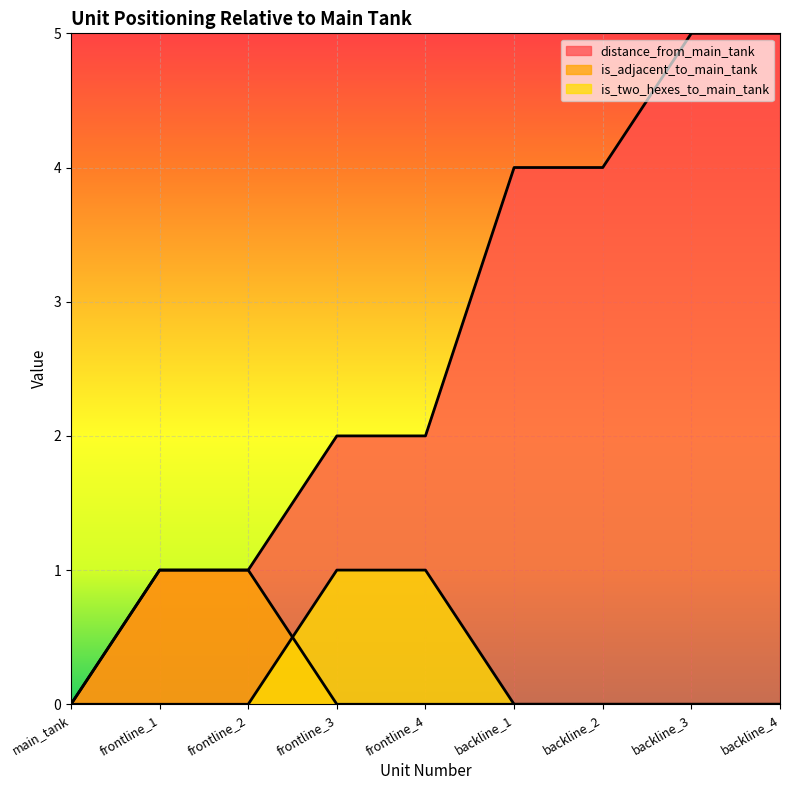

What position from the right is backline_4?

1